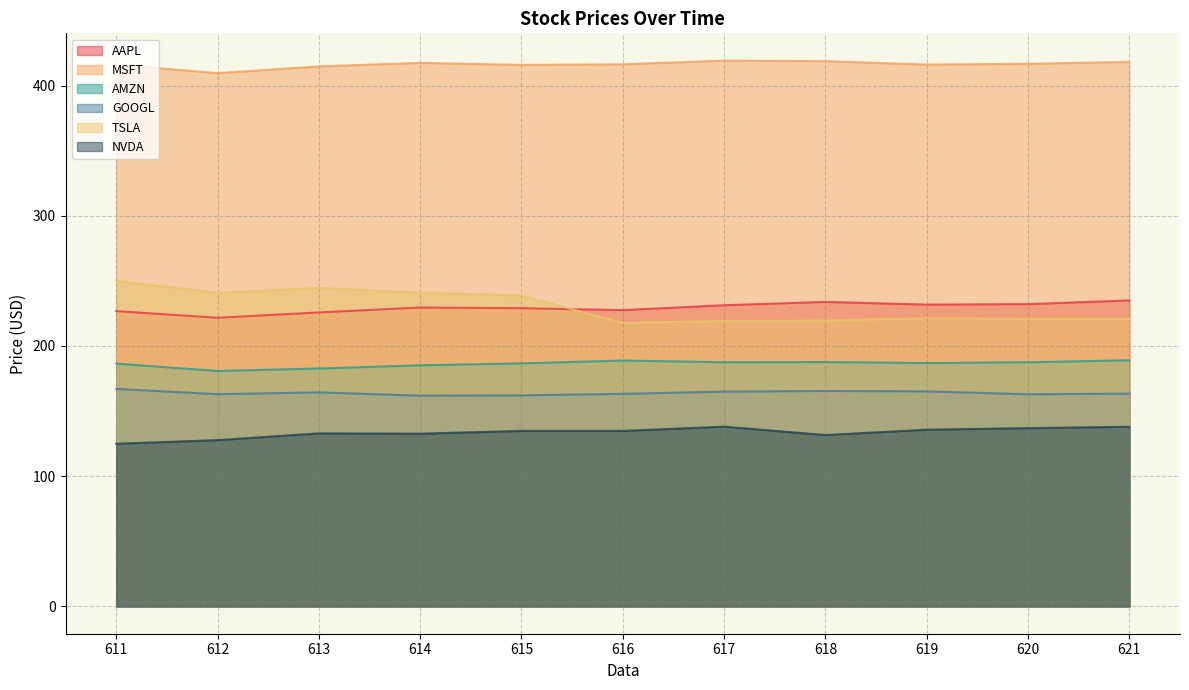

Between 619 and 612, which is larger?

619